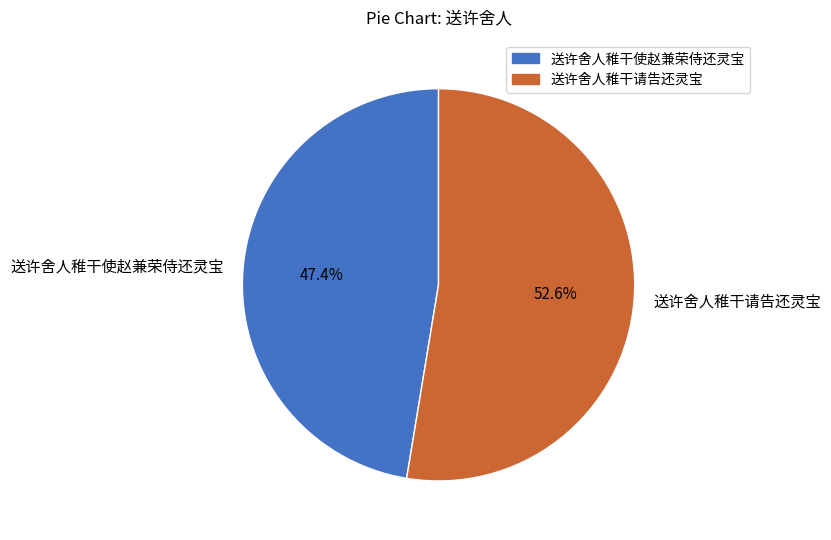

Count the number of slices in the pie.

2